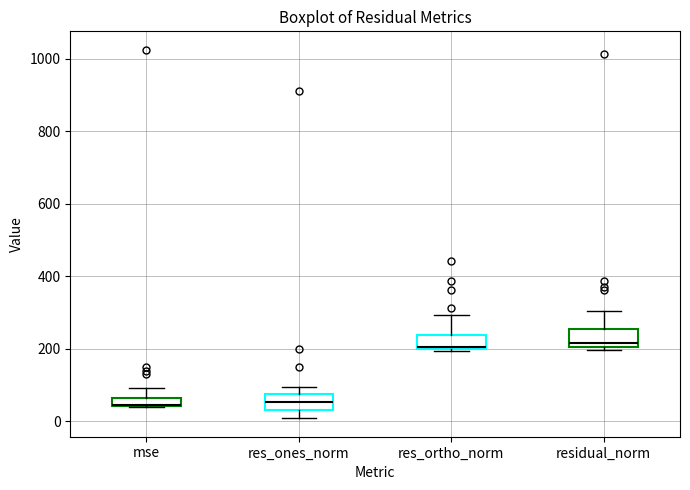

Where is the upper edge of the box for res_ortho_norm on the y-axis? The values are not printed on the chart, so give them approximately, as read against the axis.

240